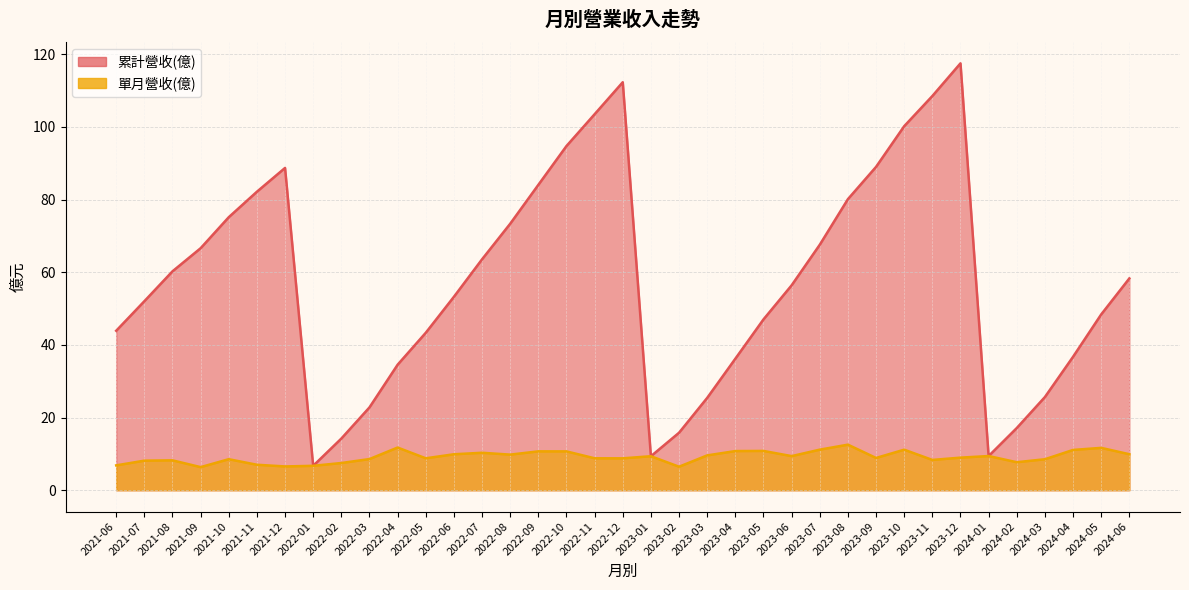

The 單月營收(億) series shows 4.4 at 2023-06. True or false?

False